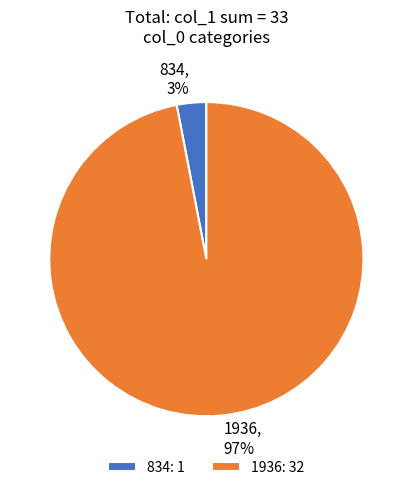

How many slices are in this pie chart?

2